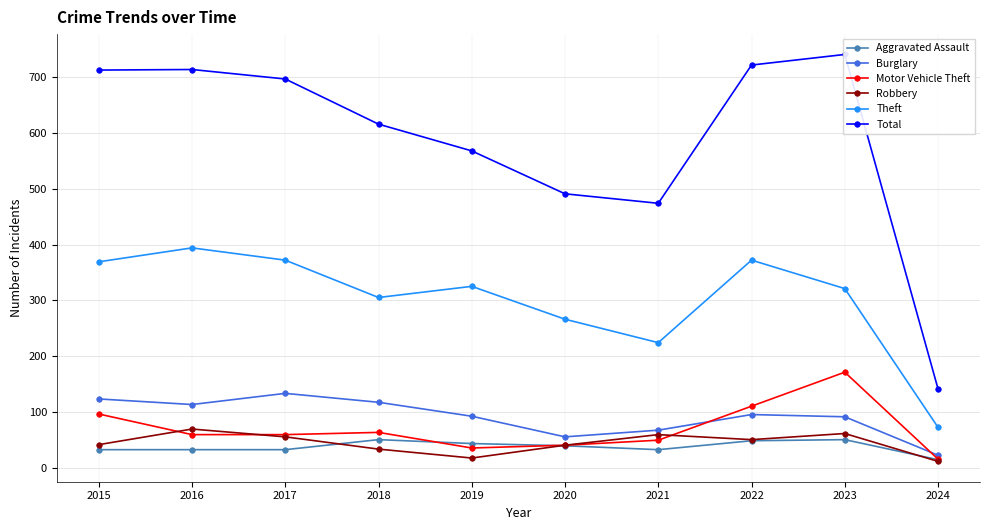

At which category does Total reach its first local peak?

2016